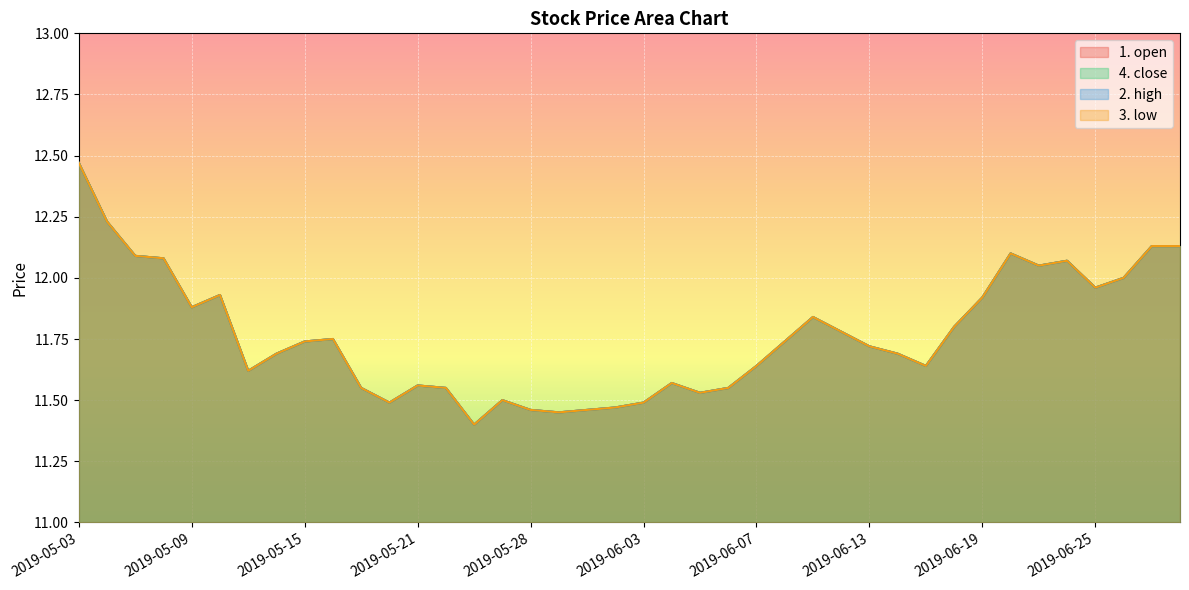

List the labels in order of 3. low value, smallest first.

2019-05-23, 2019-05-29, 2019-05-28, 2019-05-30, 2019-05-31, 2019-05-20, 2019-06-03, 2019-05-24, 2019-06-05, 2019-05-17, 2019-05-22, 2019-06-06, 2019-05-21, 2019-06-04, 2019-05-13, 2019-06-07, 2019-06-17, 2019-05-14, 2019-06-14, 2019-06-13, 2019-05-15, 2019-06-10, 2019-05-16, 2019-06-12, 2019-06-18, 2019-06-11, 2019-05-09, 2019-06-19, 2019-05-10, 2019-06-25, 2019-06-26, 2019-06-21, 2019-06-24, 2019-05-08, 2019-05-07, 2019-06-20, 2019-06-27, 2019-06-28, 2019-05-06, 2019-05-03